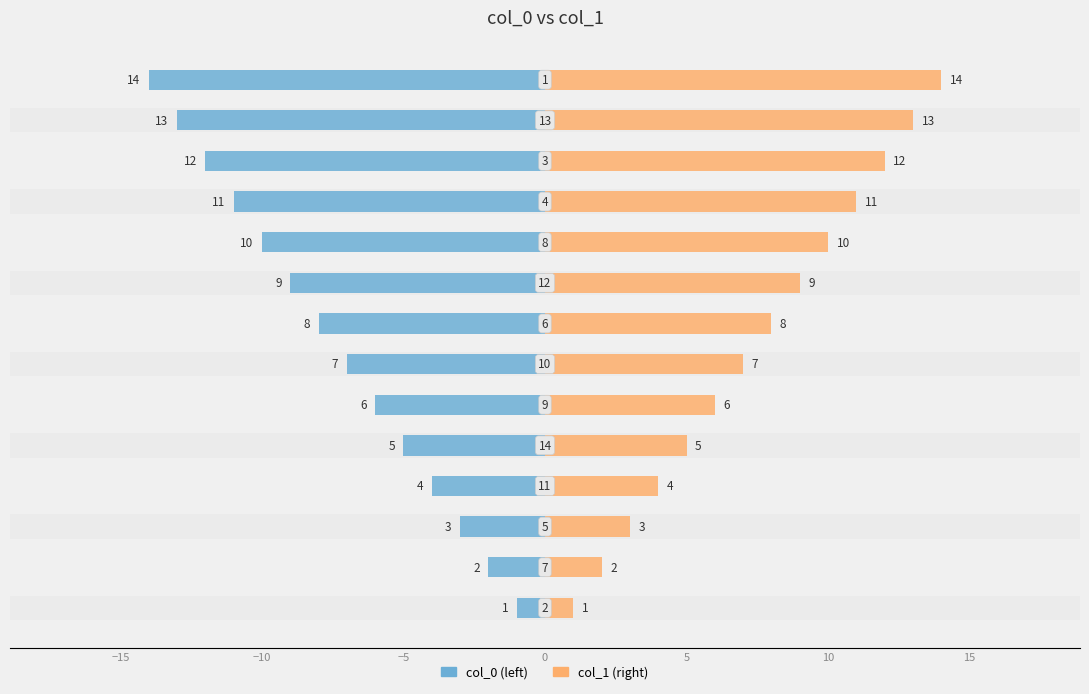

At which label is col_1 (right) closest to 7?

10